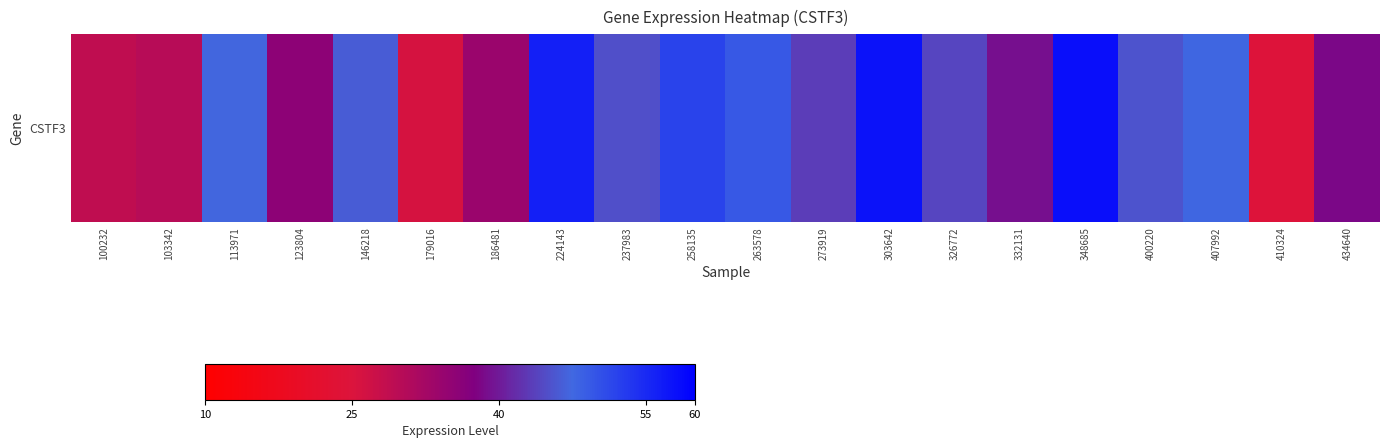

Between 258135 and 273919, which is larger?

258135